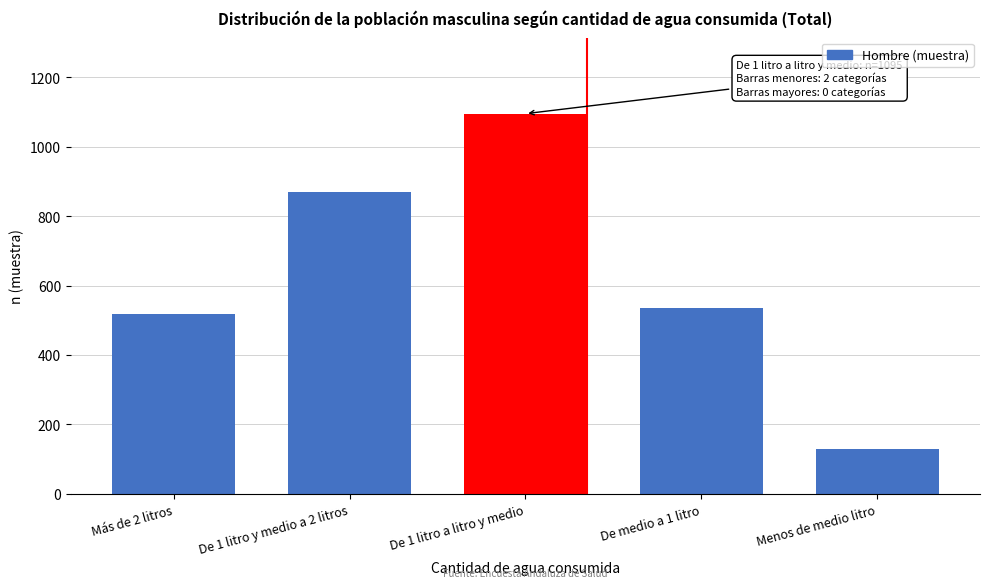

Reading left to right, extract all data points from this chart.

Más de 2 litros=518	De 1 litro y medio a 2 litros=869	De 1 litro a litro y medio=1095	De medio a 1 litro=535	Menos de medio litro=130